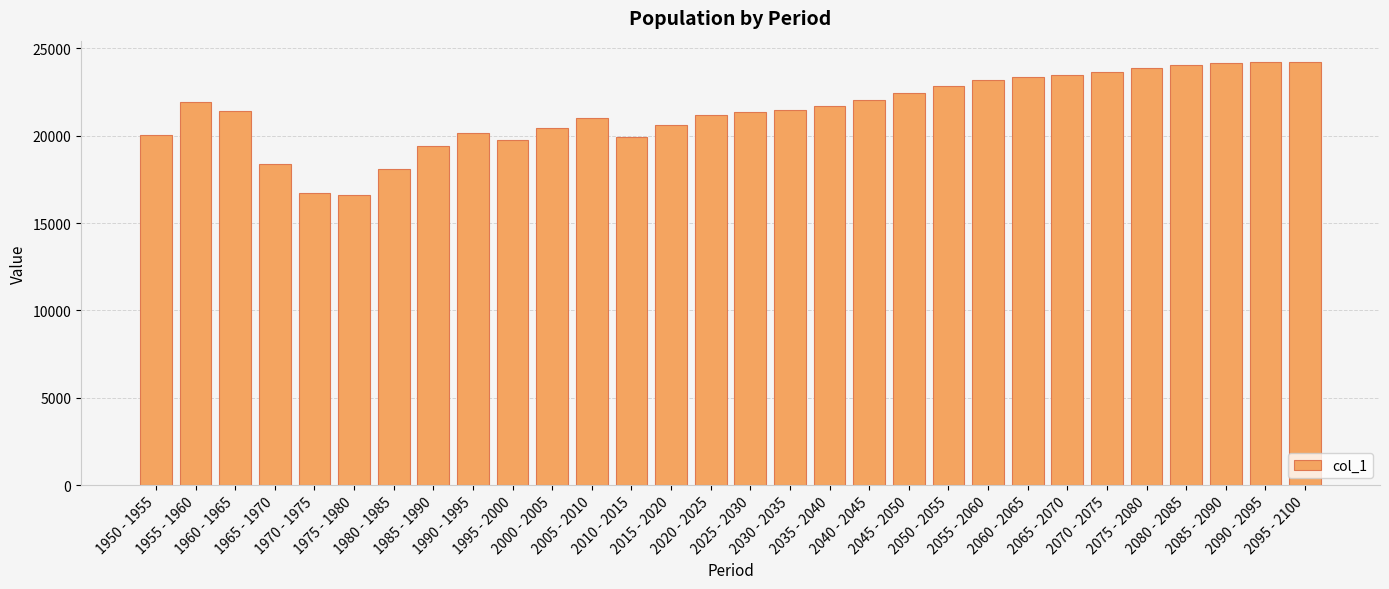

The chart shows a value of 31564 at 2095 - 2100. True or false?

False